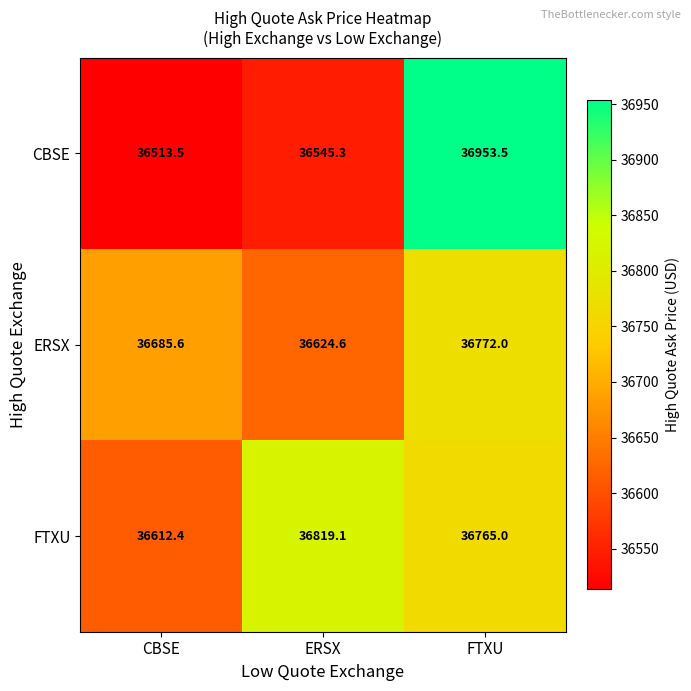

What is the maximum value shown in the chart?

36953.5